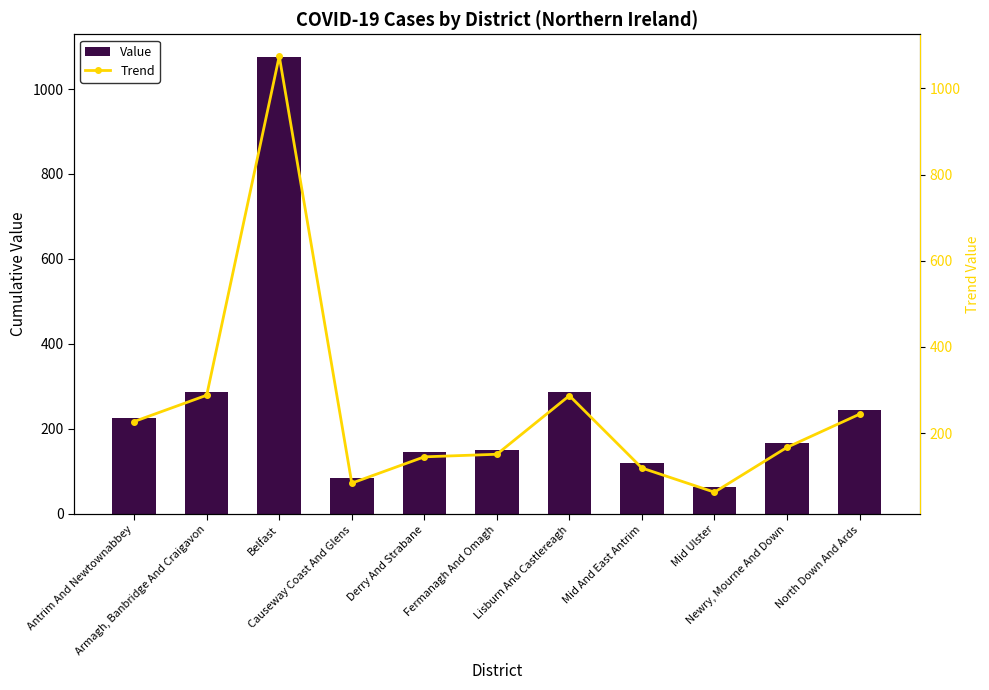

The value of Value at Mid Ulster is 21. True or false?

False